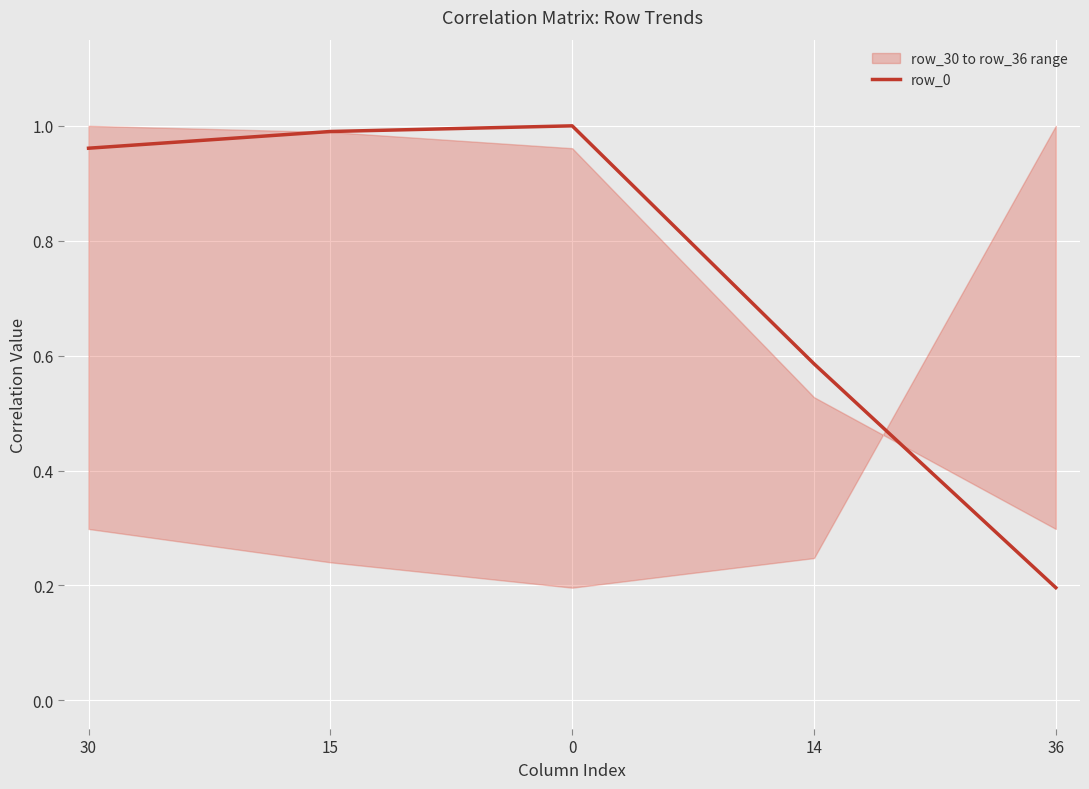

What position from the right is 36?

1